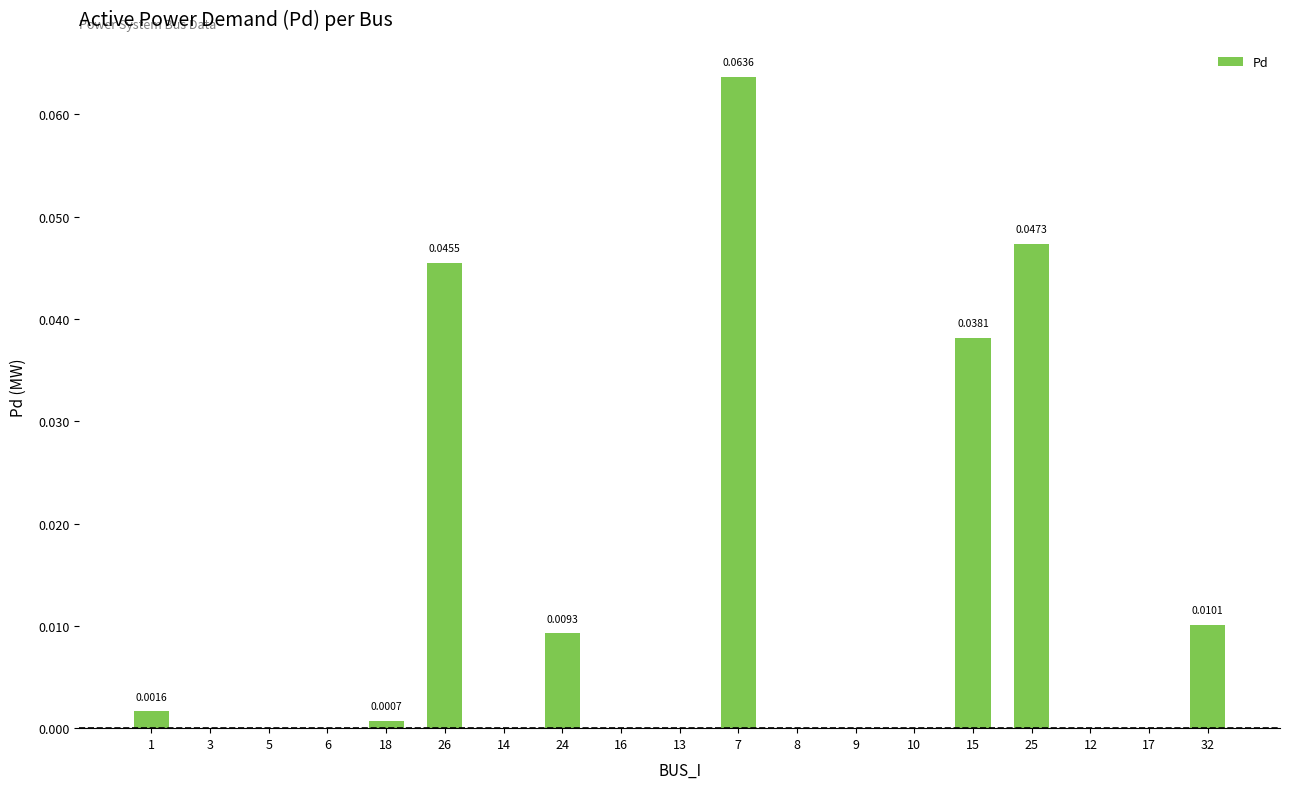

Which has a higher value, 26 or 17?

26